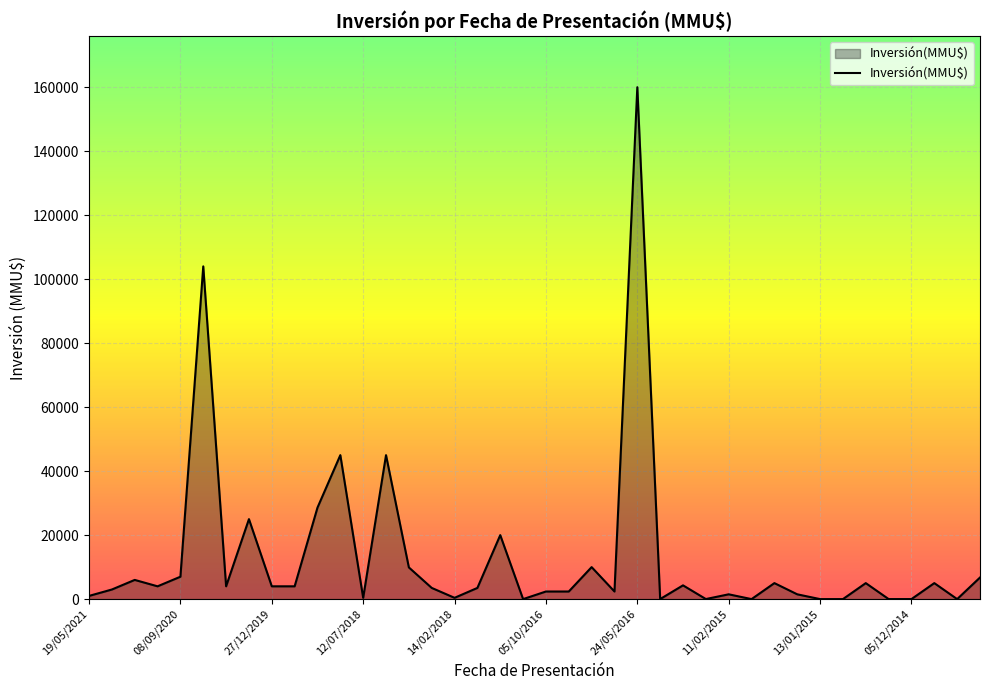

How many distinct data groups are displayed?

1